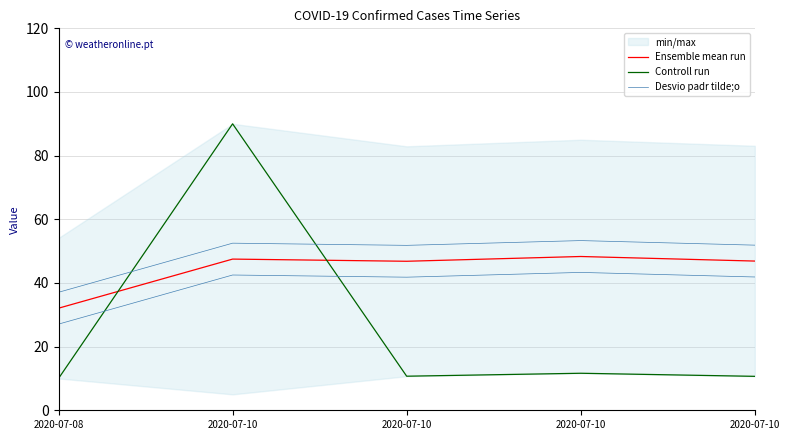

How many values in the Ensemble mean run series are below 46?

1